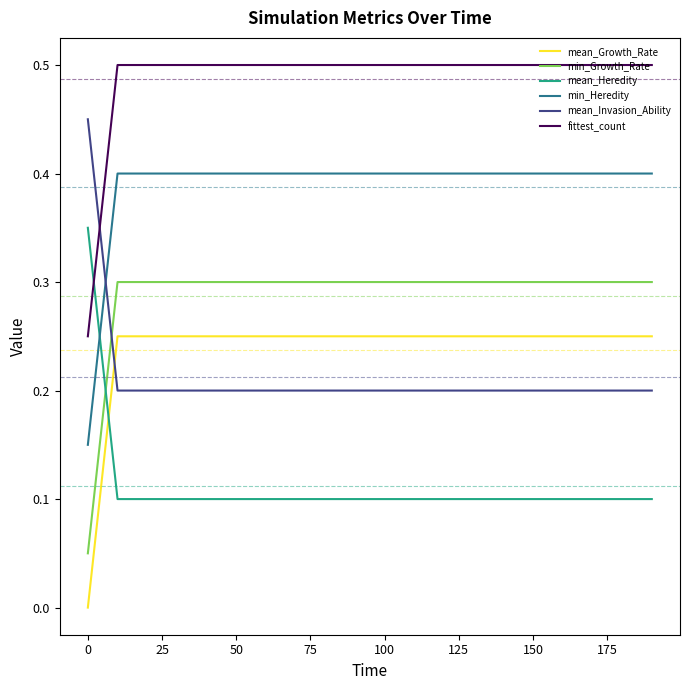

List the series in order of their peak value, highest first.

fittest_count, mean_Invasion_Ability, min_Heredity, mean_Heredity, min_Growth_Rate, mean_Growth_Rate